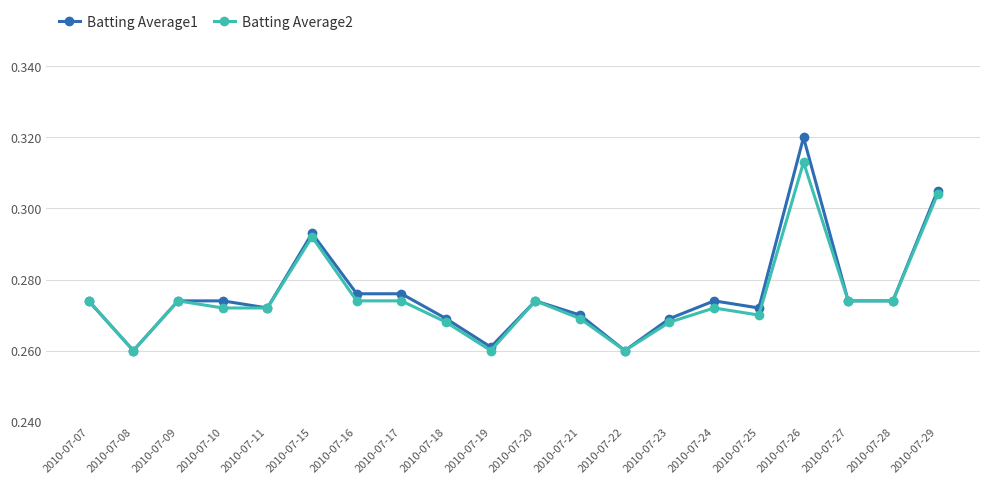

Rank the series by their maximum value, from lowest to highest.

Batting Average2, Batting Average1